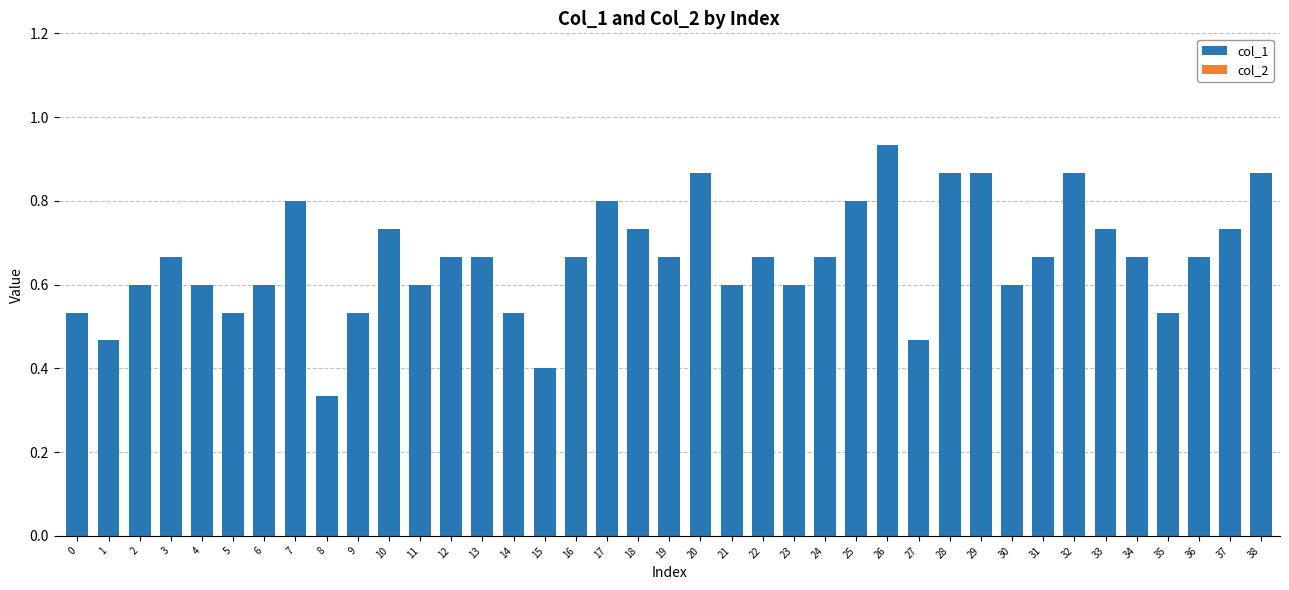

The chart shows a value of 0.2 at 35. True or false?

False